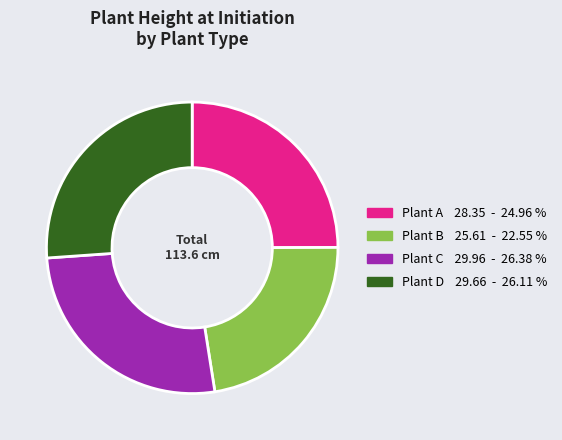

Is there any slice that represents more than half of the pie?

No